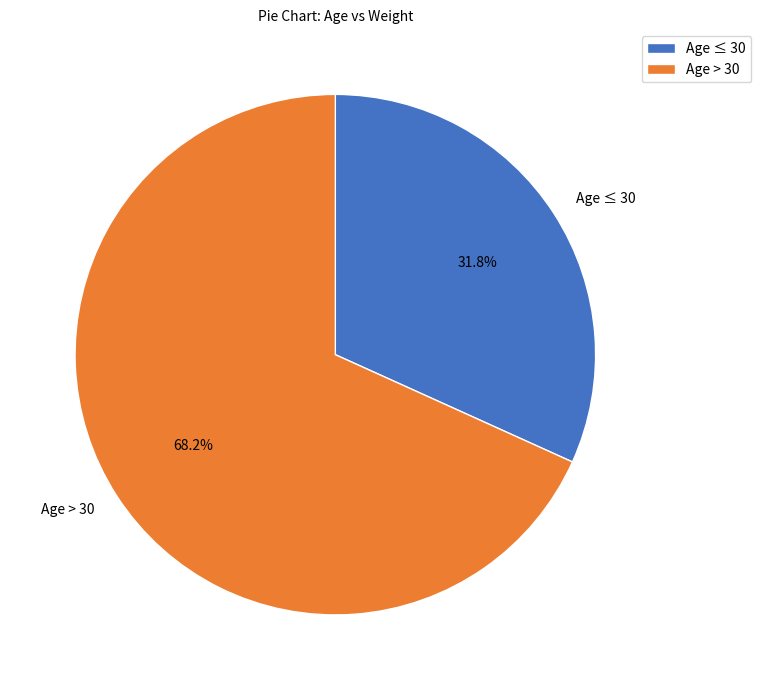

Count the number of slices in the pie.

2